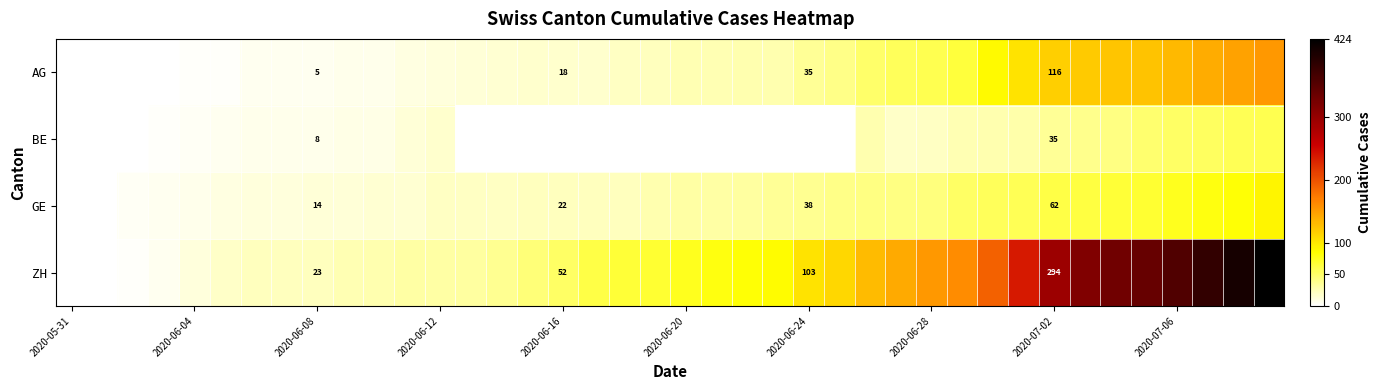

How many values in the GE series are below 31?

20